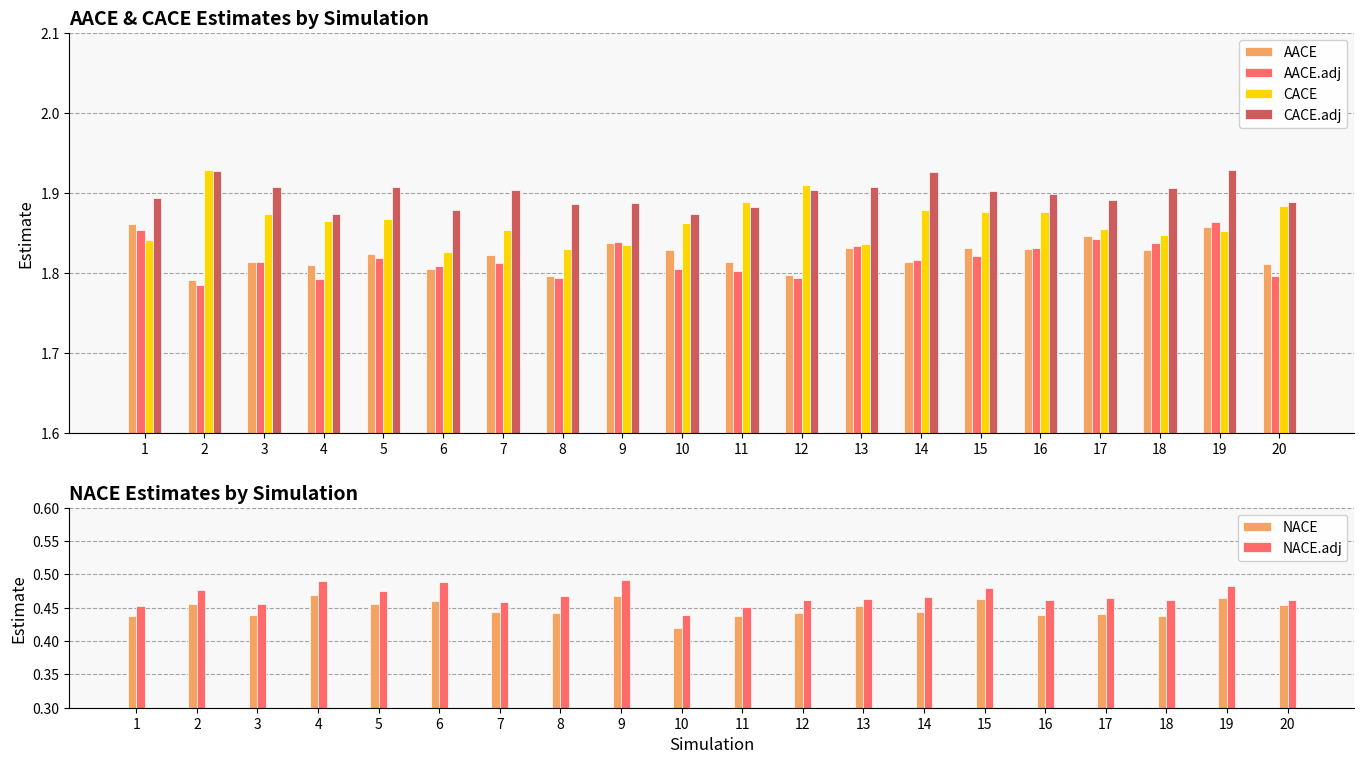

At which label does AACE reach its peak?

1